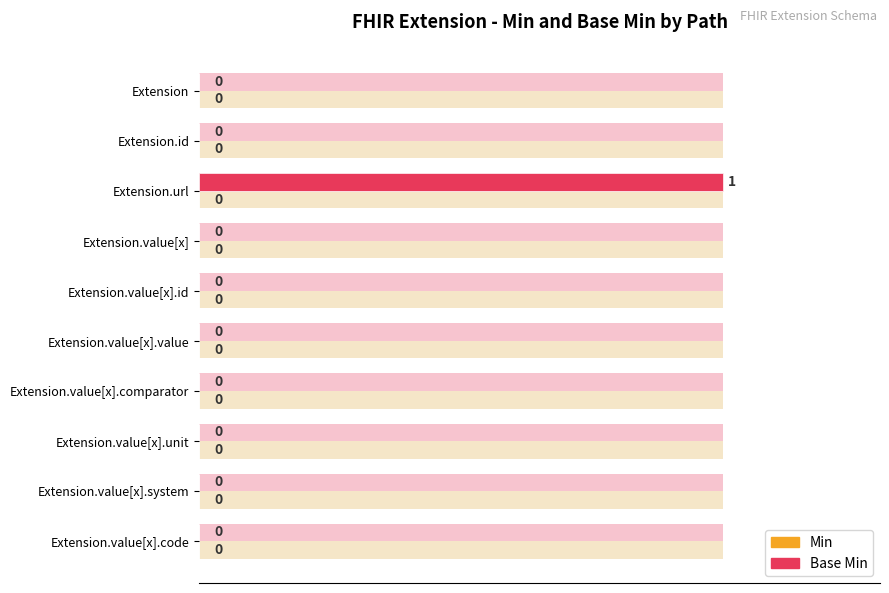

How many values in Base Min are above zero?

1